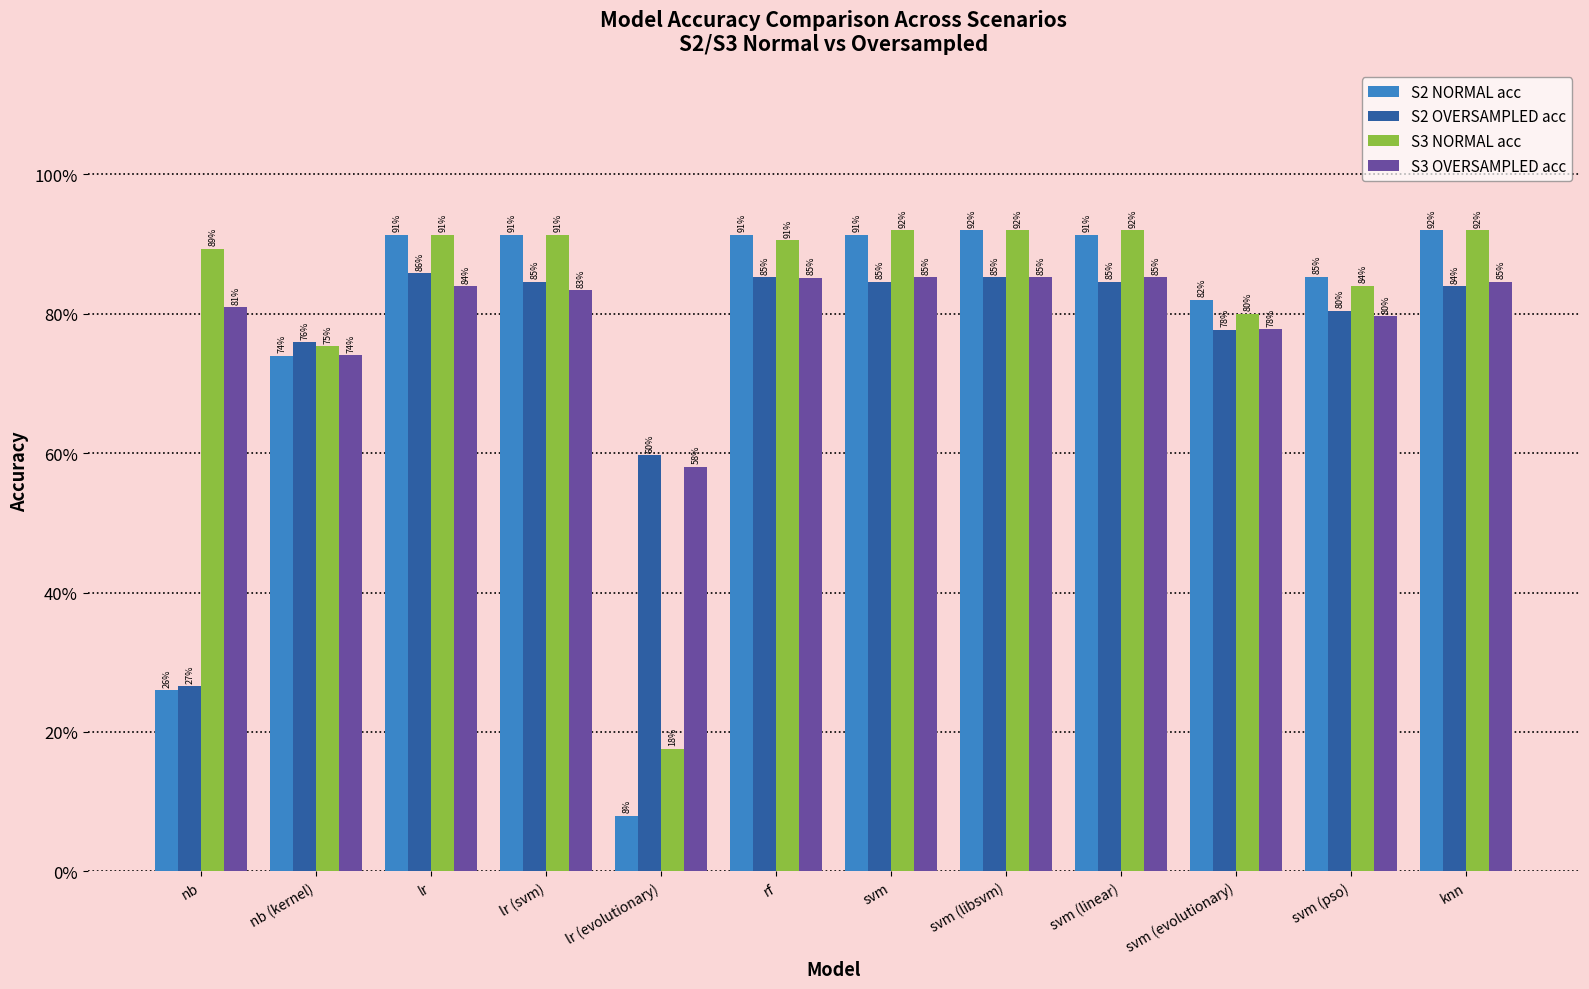

Are the bars horizontal?

No